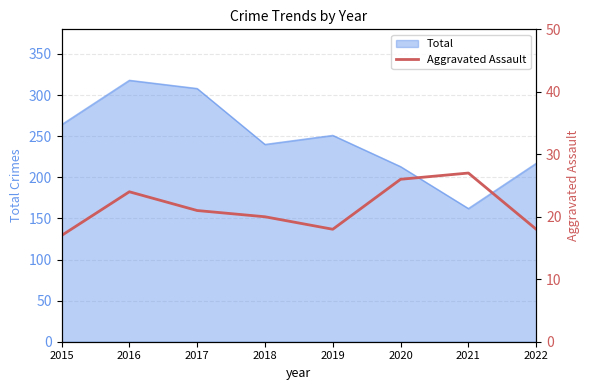

Between 2019 and 2022, which is larger?

2019